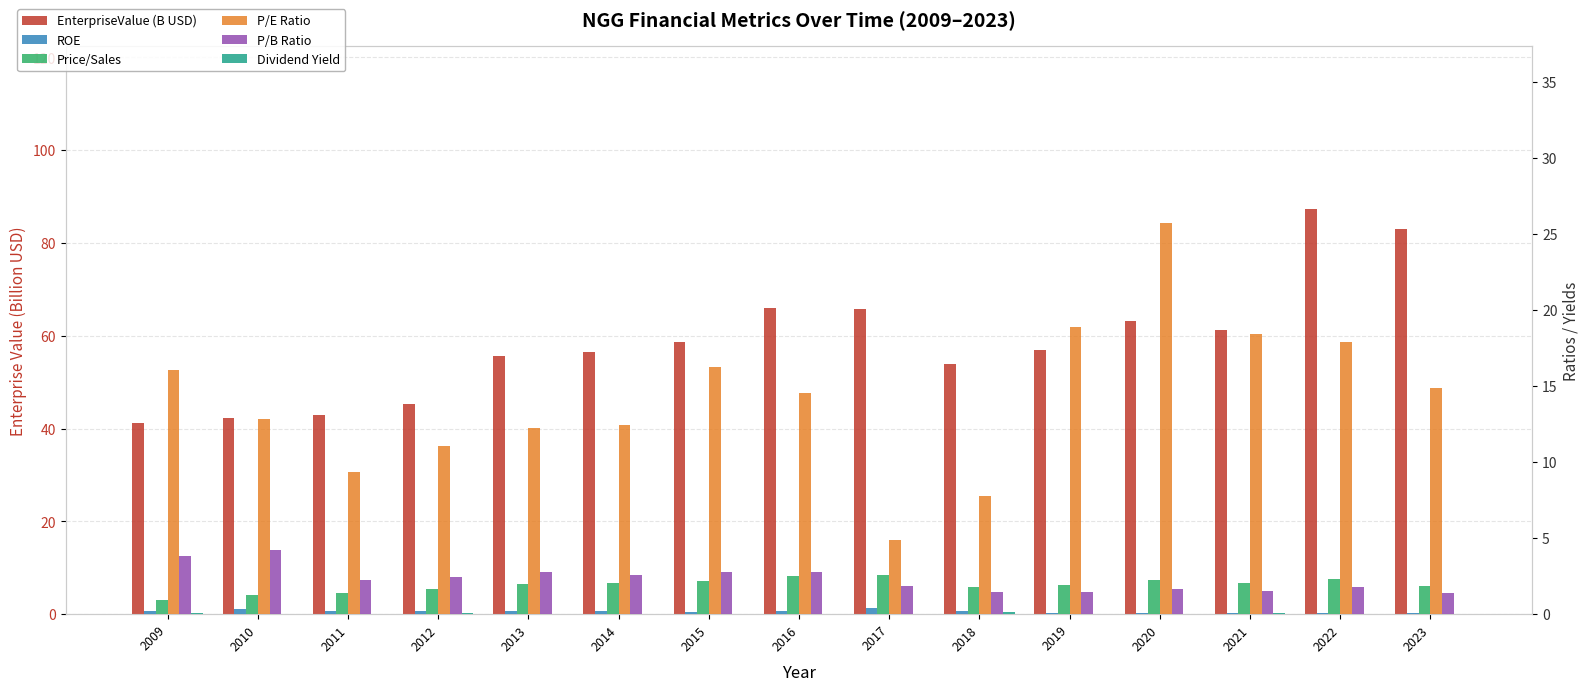

Reading left to right, list all the values displayed in this chart.

EnterpriseValue (B USD): 41.2	42.2	43.0	45.2	55.6	56.4	58.6	65.9	65.8	54.0	57.0	63.3	61.2	87.4	83.1
ROE: 0.2	0.3	0.2	0.2	0.2	0.2	0.2	0.2	0.4	0.2	0.1	0.1	0.1	0.1	0.1
Price/Sales: 1.0	1.3	1.4	1.6	2.0	2.1	2.2	2.5	2.5	1.8	1.9	2.2	2.0	2.3	1.9
P/E Ratio: 16.0	12.8	9.3	11.1	12.3	12.4	16.2	14.5	4.9	7.8	18.9	25.8	18.4	17.9	14.8
P/B Ratio: 3.8	4.2	2.2	2.4	2.8	2.6	2.7	2.8	1.9	1.5	1.5	1.7	1.5	1.8	1.4
Dividend Yield: 0.1	0.0	0.0	0.0	0.0	0.0	0.0	0.0	0.0	0.2	0.0	0.0	0.0	0.0	0.0